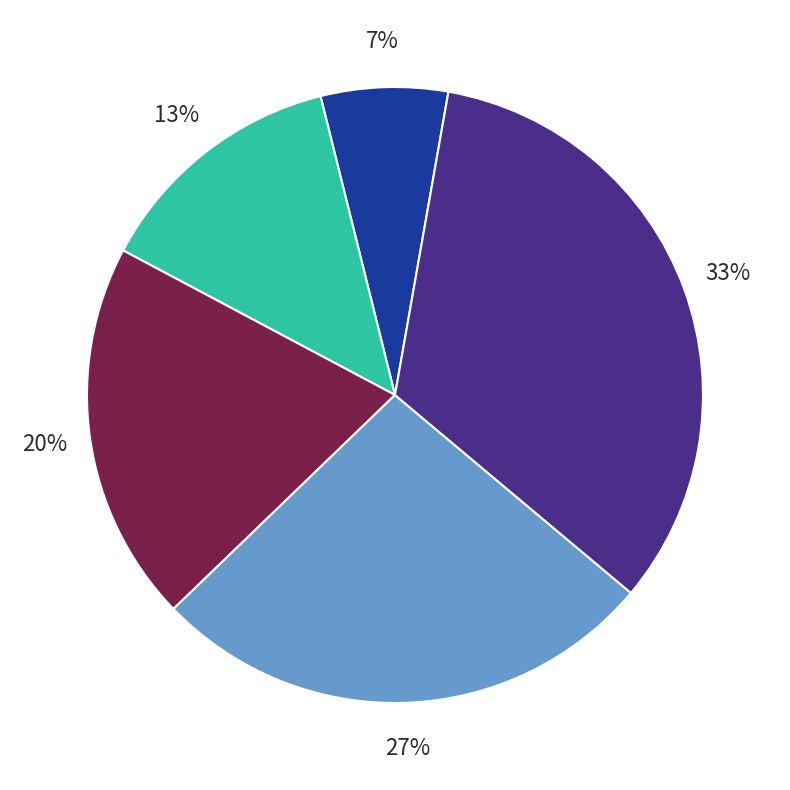

Is there any slice that represents more than half of the pie?

No